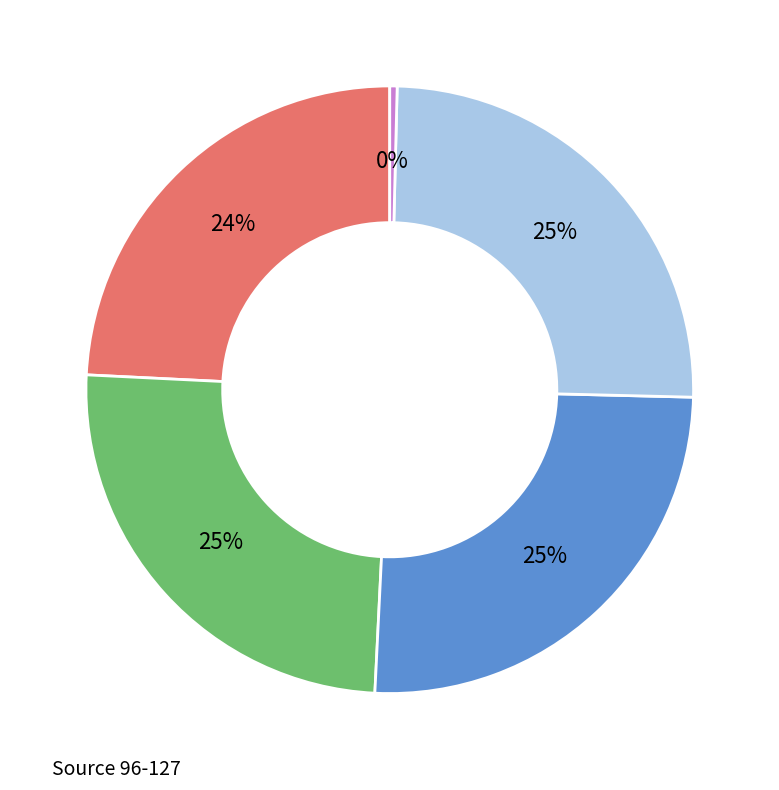

To the nearest percent, what is the difference between the largest and smallest slice percentages?

25%